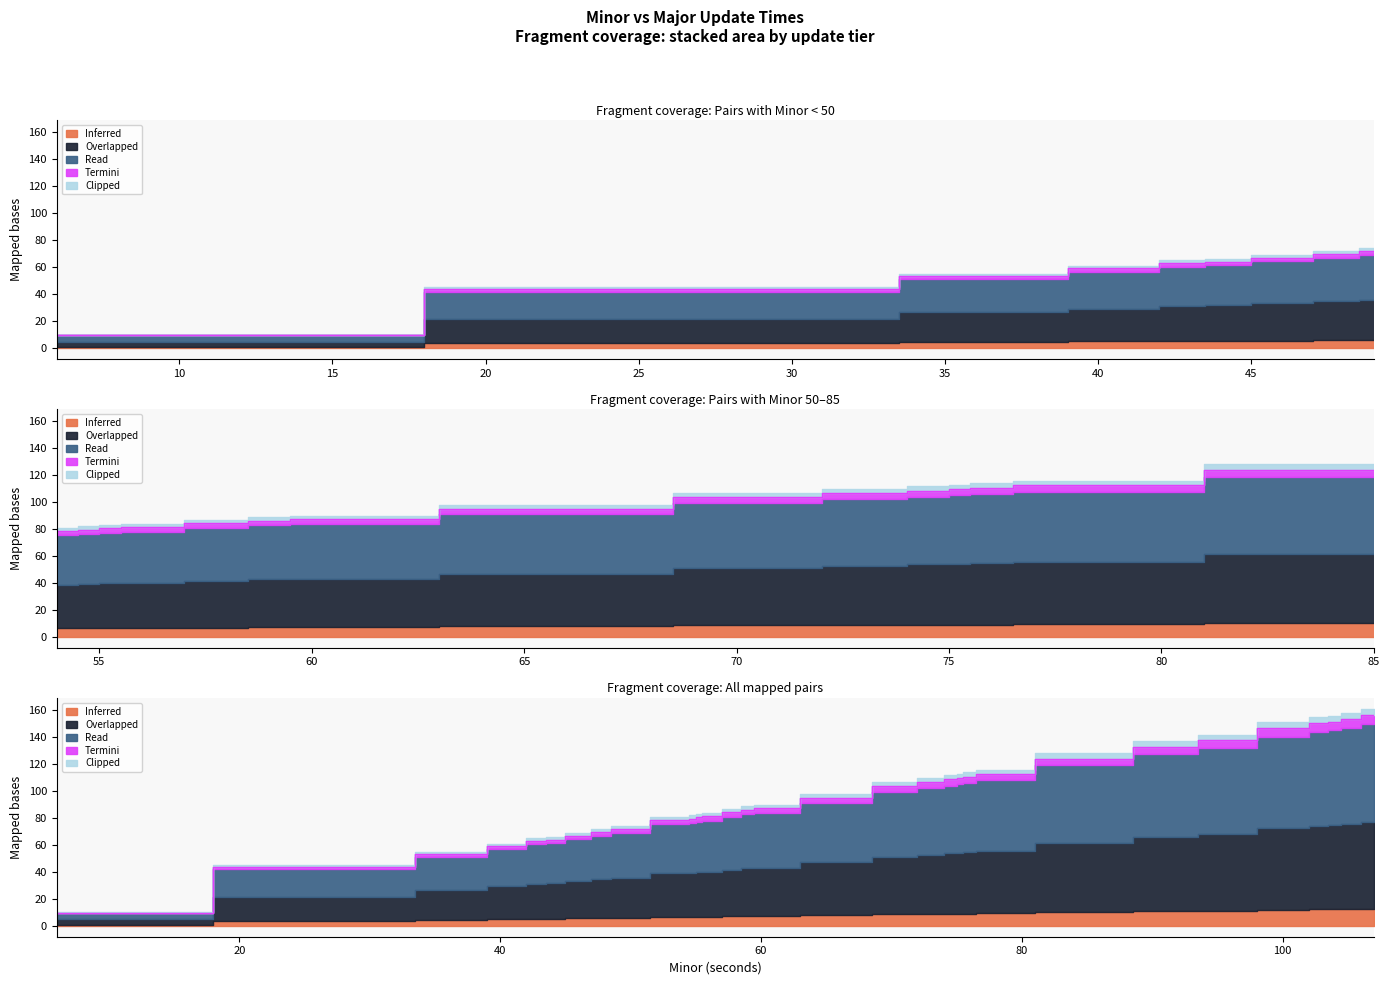

Reading left to right, transcribe all the data shown in this chart.

6=9.7	30=43.6	37=53.4	41=59.2	43=63.1	44=64.0	46=66.9	46=66.9	48=69.8	49=71.8	54=78.6	54=78.6	55=79.5	55=79.5	55=80.5	56=81.5	58=84.4	59=86.3	60=87.3	66=95.1	71=103.8	73=106.7	75=108.6	75=109.6	76=110.6	77=112.5	77=112.5	77=112.5	85=124.2	85=124.2	85=124.2	92=132.9	92=132.9	95=137.7	101=146.5	103=150.3	104=151.3	105=153.3	107=156.2	107=156.2